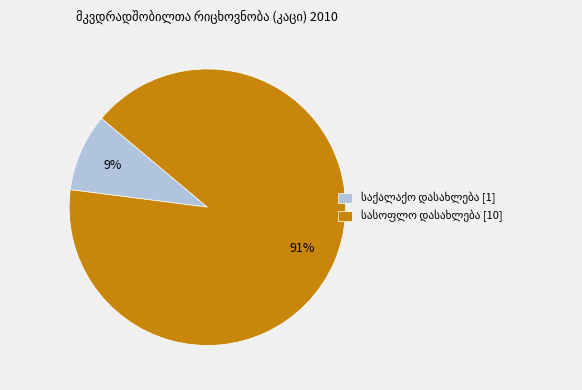

To the nearest percent, what is the average slice percentage?

50%